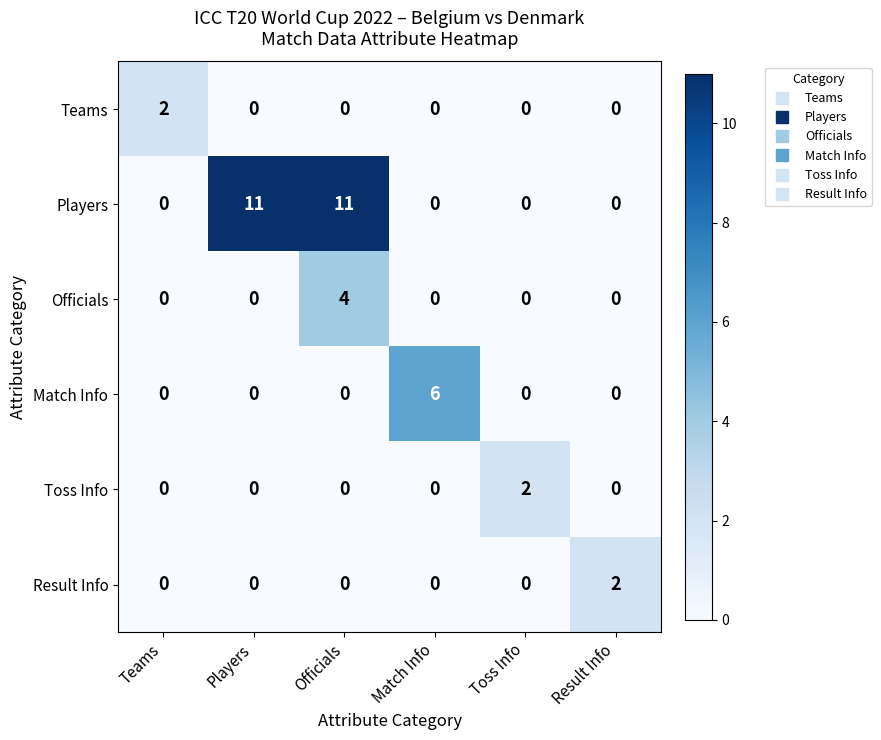

Count the Toss Info values in the range 0 to 1.

5